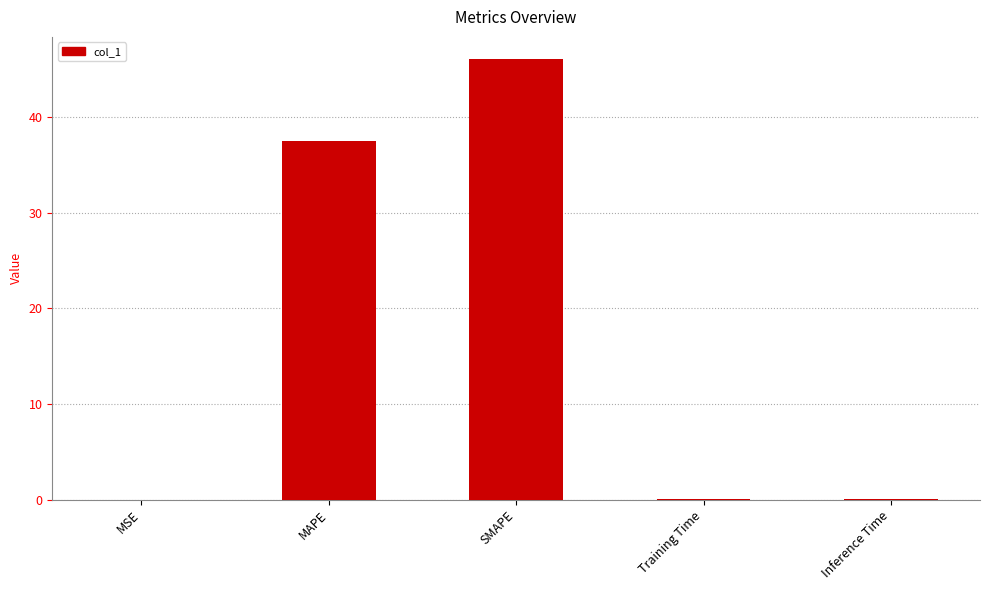

What is the greatest value displayed?

46.1